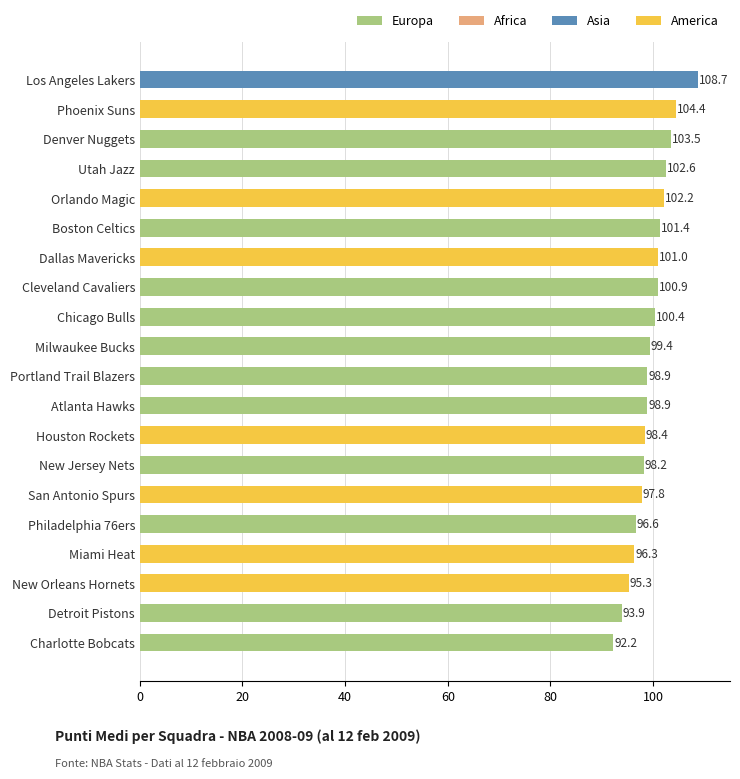

The value at Cleveland Cavaliers is 100.9. True or false?

True